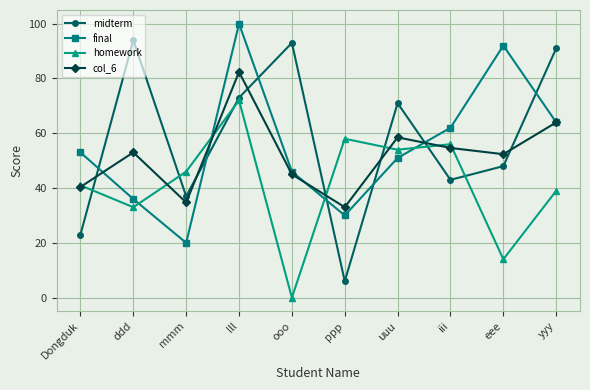

What is the difference between the maximum and minimum values in the final series?

80.0